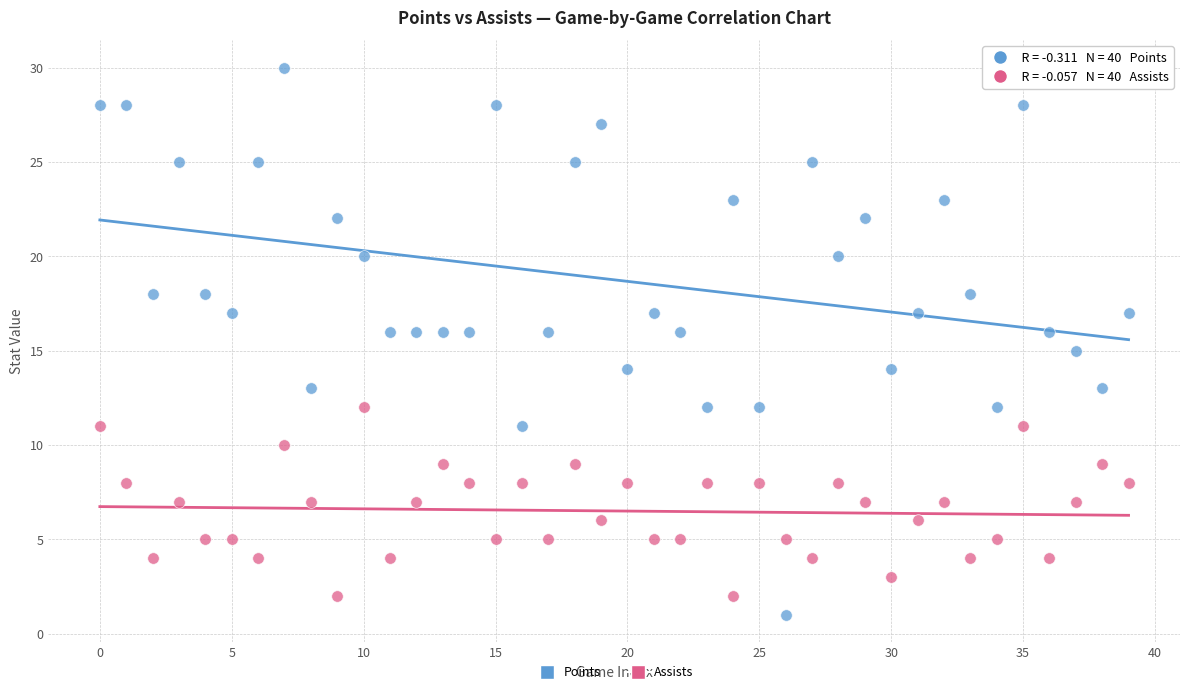

What are all the series names shown in the legend?

Points, Assists